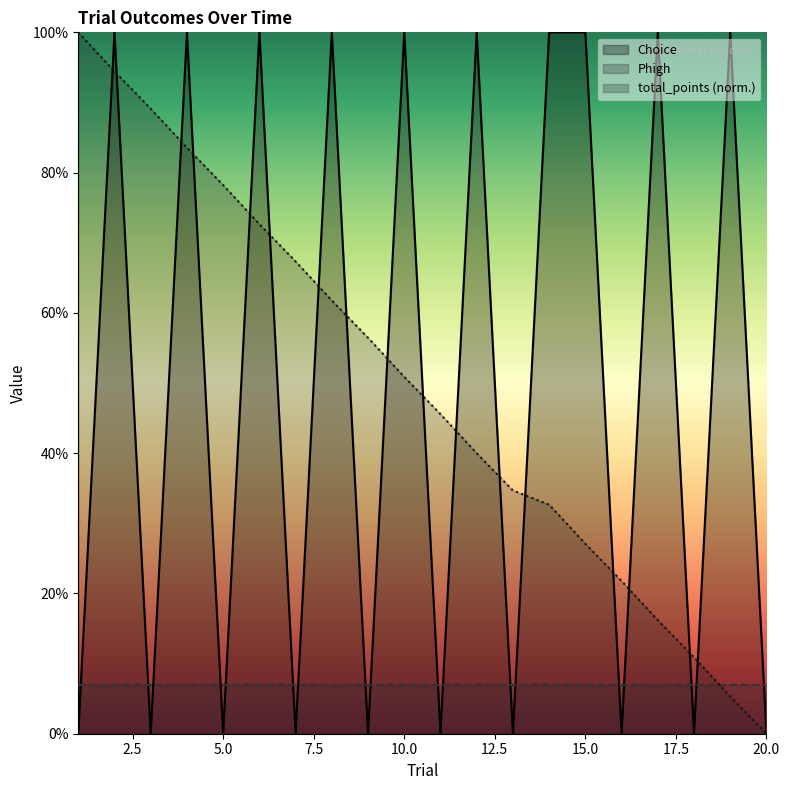

True or false: Choice and total_points_neg cross at least once.

True